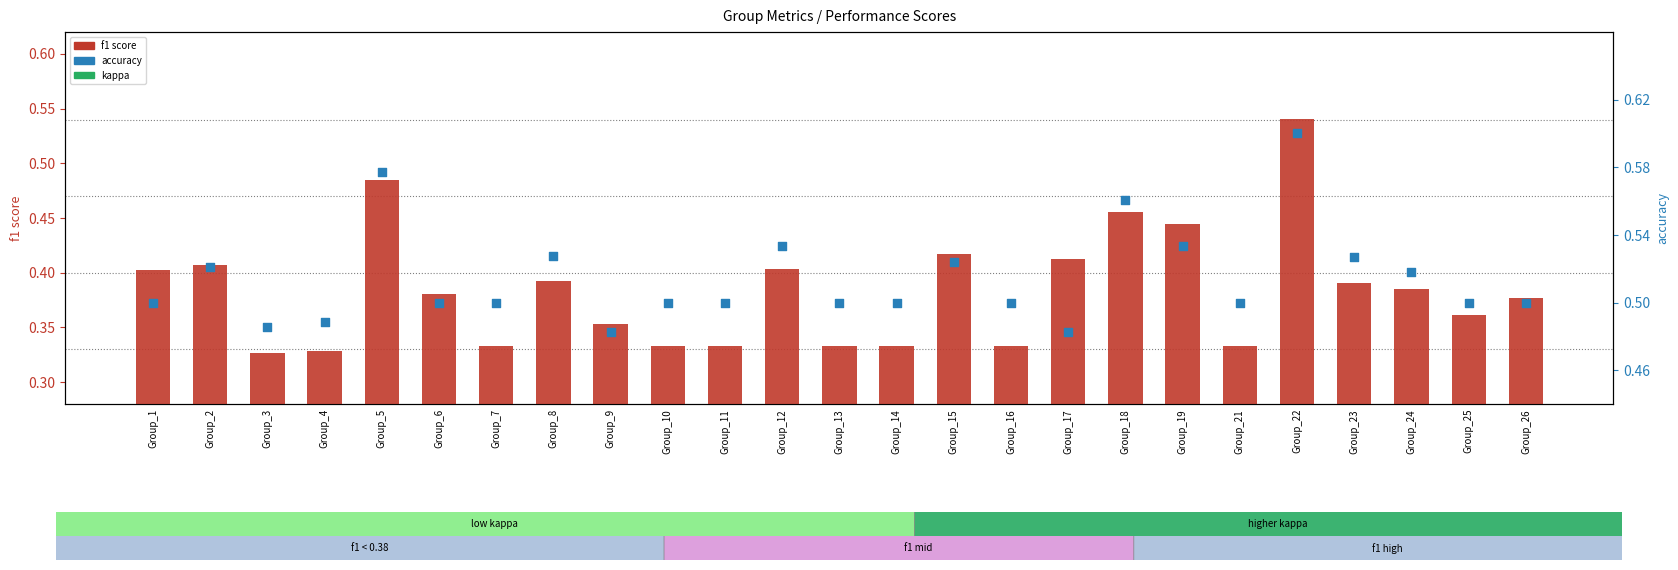

Which series reaches the maximum Y coordinate?

accuracy